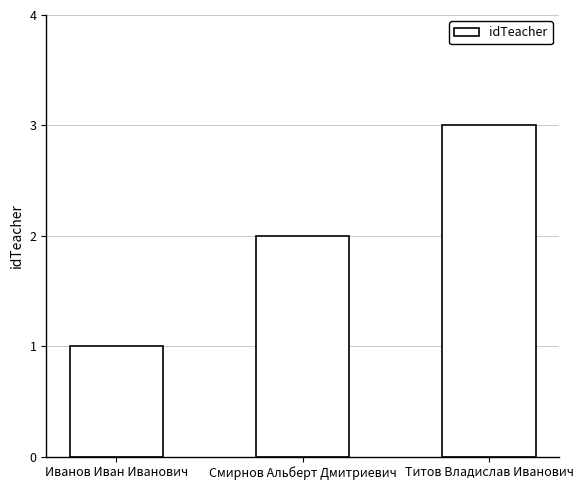

Is it true that the value at Титов Владислав Иванович is 2?

False